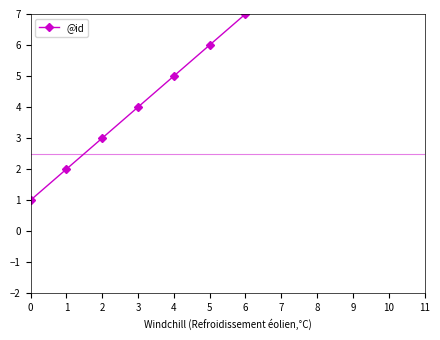

Where does the data first go above 7?

7